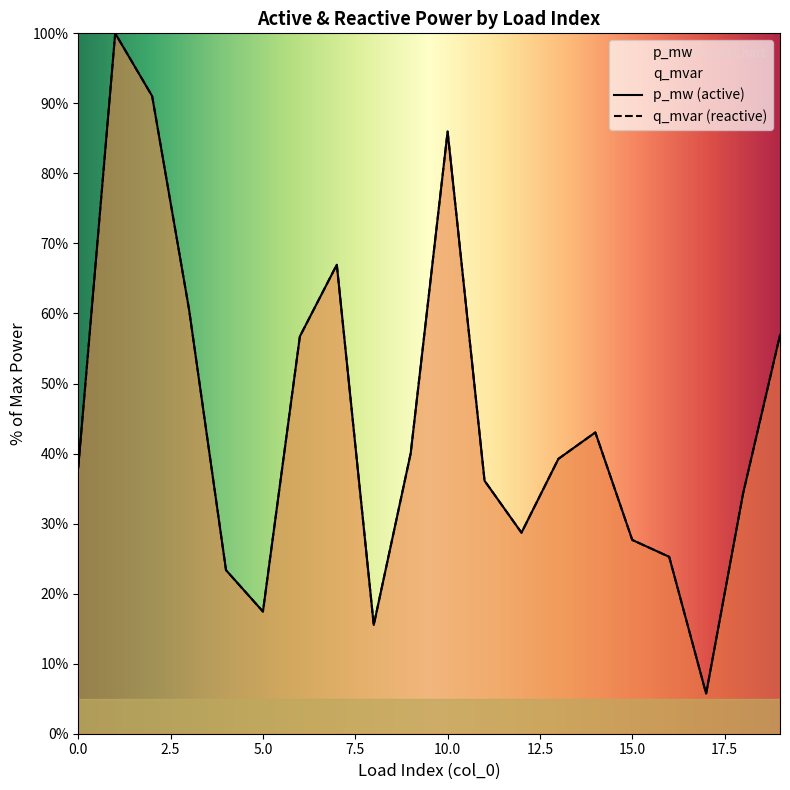

True or false: p_mw has a value of 20.5 at 9.

False